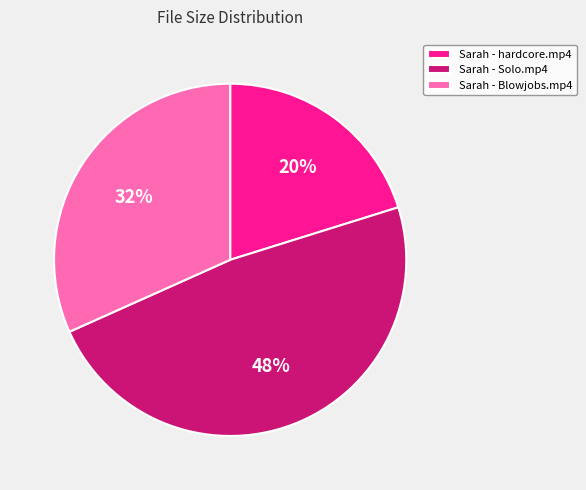

Combined, do Sarah - Blowjobs.mp4 and Sarah - Solo.mp4 account for over 50%?

Yes